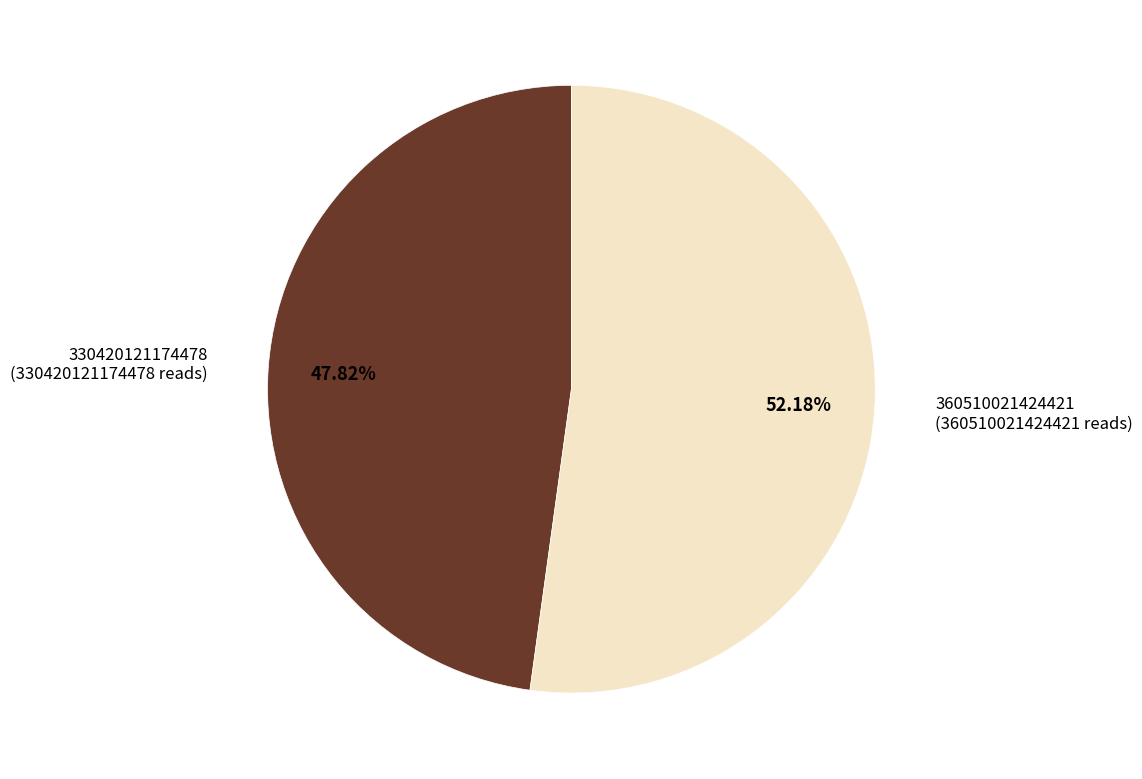

Is there a majority slice in this chart?

Yes